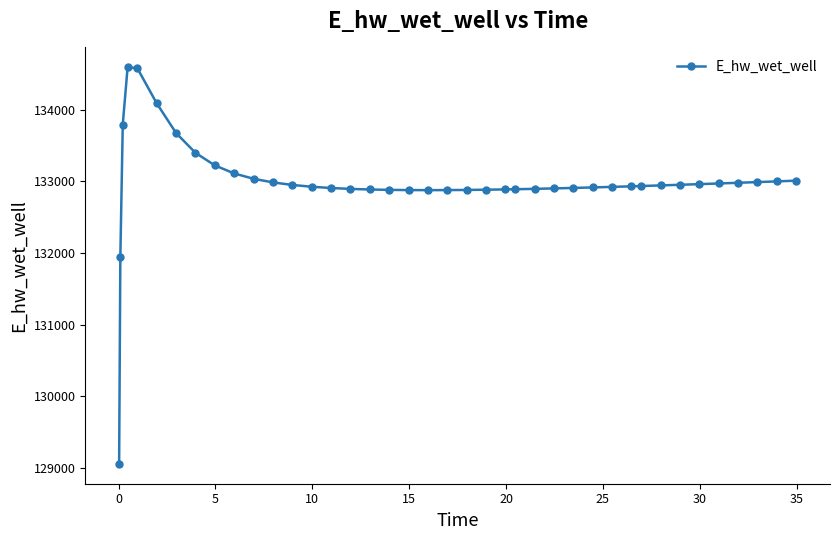

What is the greatest value displayed?

134591.7